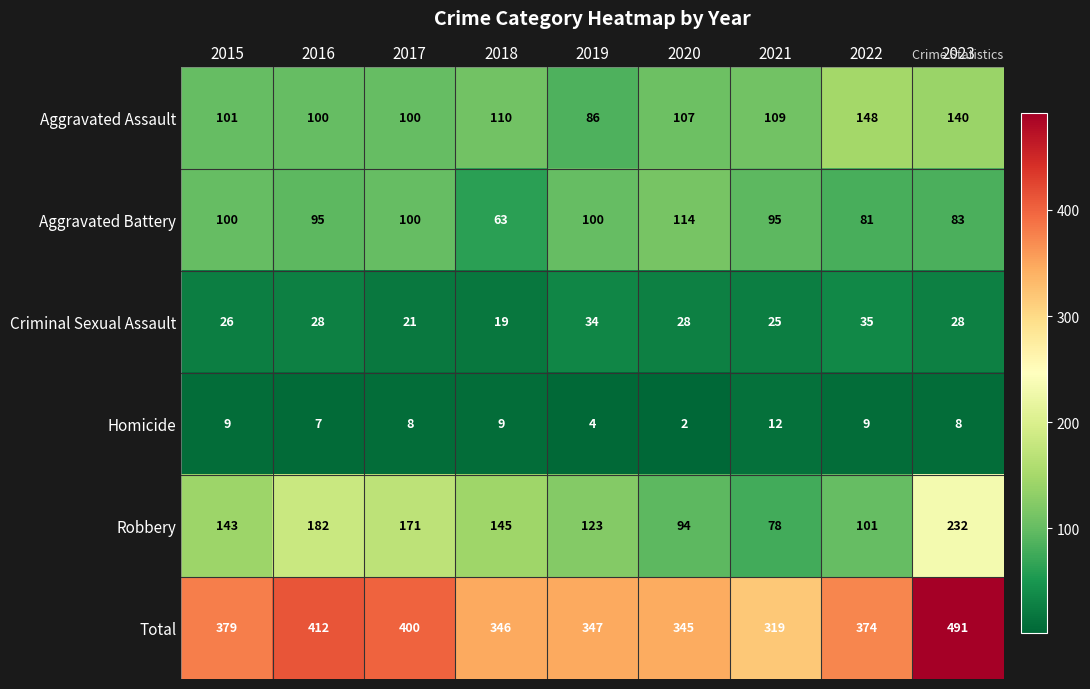

What is the average value of the Homicide series?

8